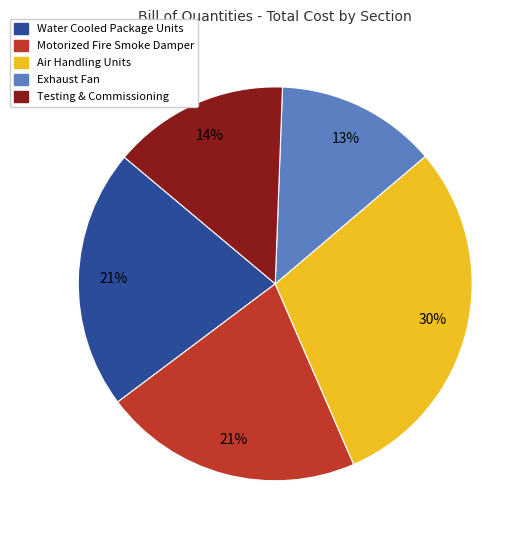

To the nearest percent, what is the average slice percentage?

20%